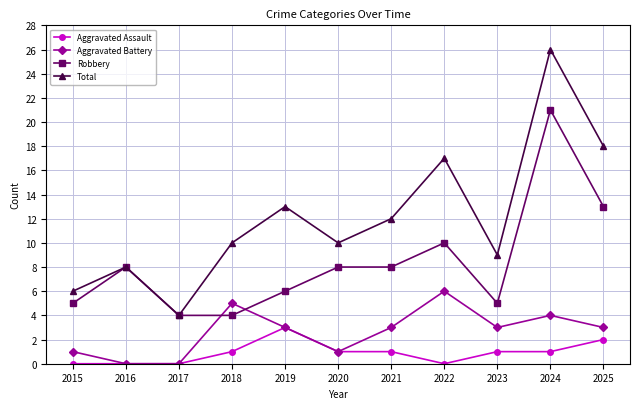

What is the total value across all series at 2015?

12